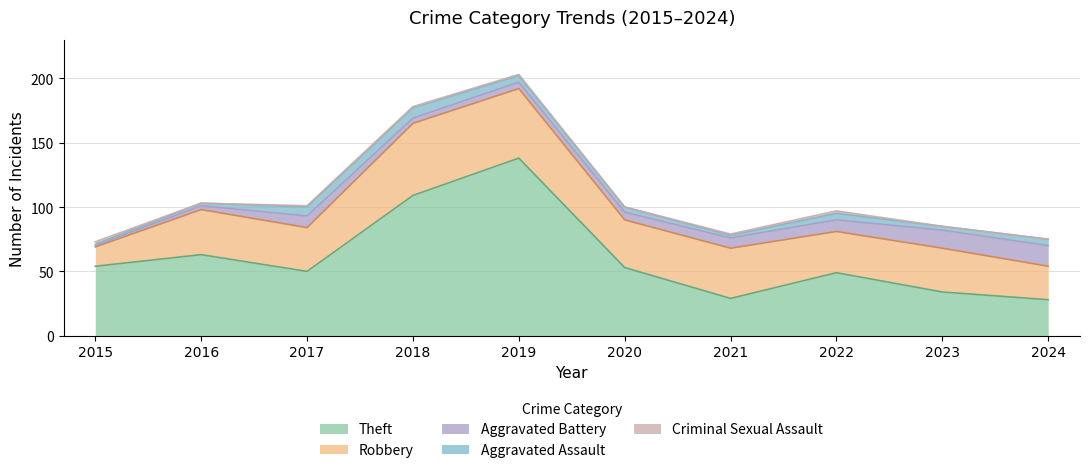

The value of Criminal Sexual Assault at 2015 is 2. True or false?

True